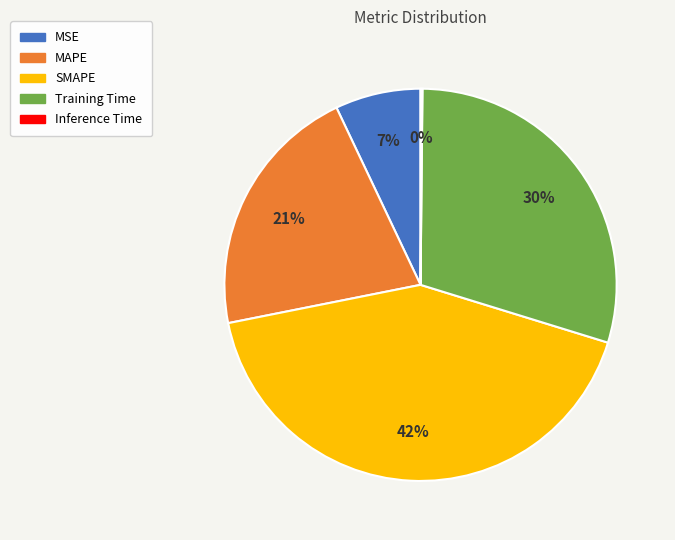

Is there any slice that represents more than half of the pie?

No